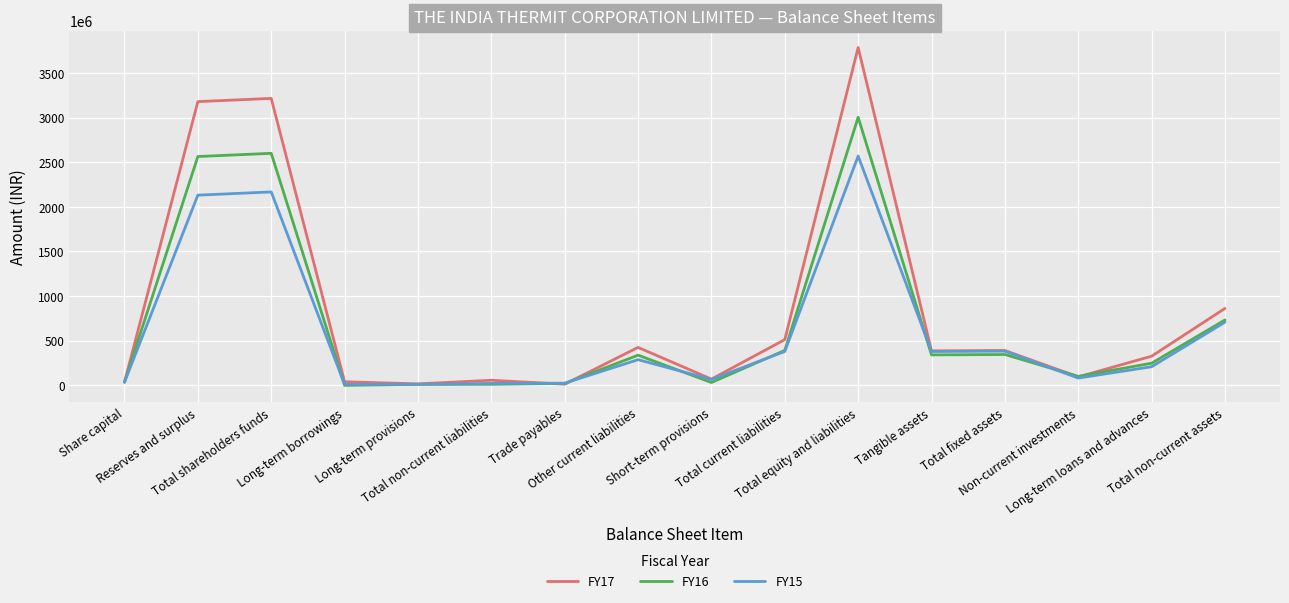

Which series has the largest total across all categories?

FY17